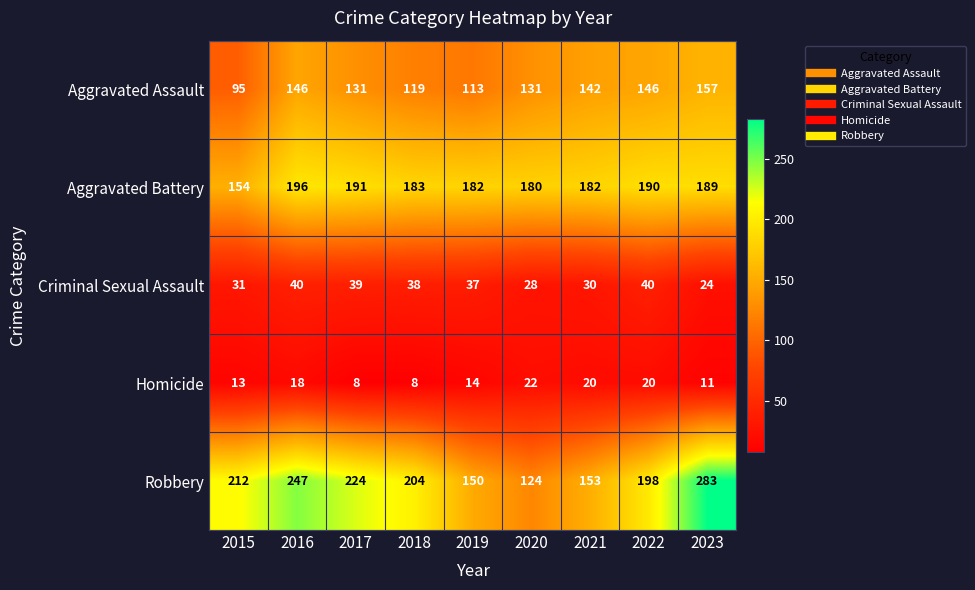

At which category is the sum across all series the highest?

2023